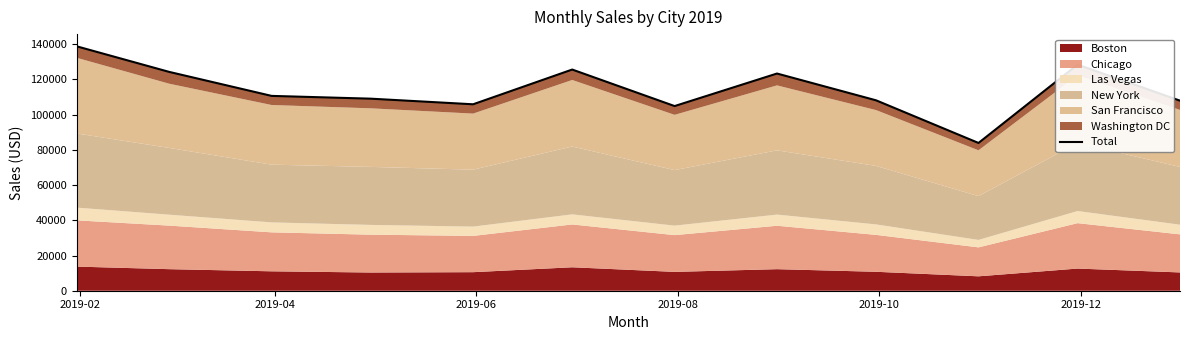

How many values are below 110650?

6